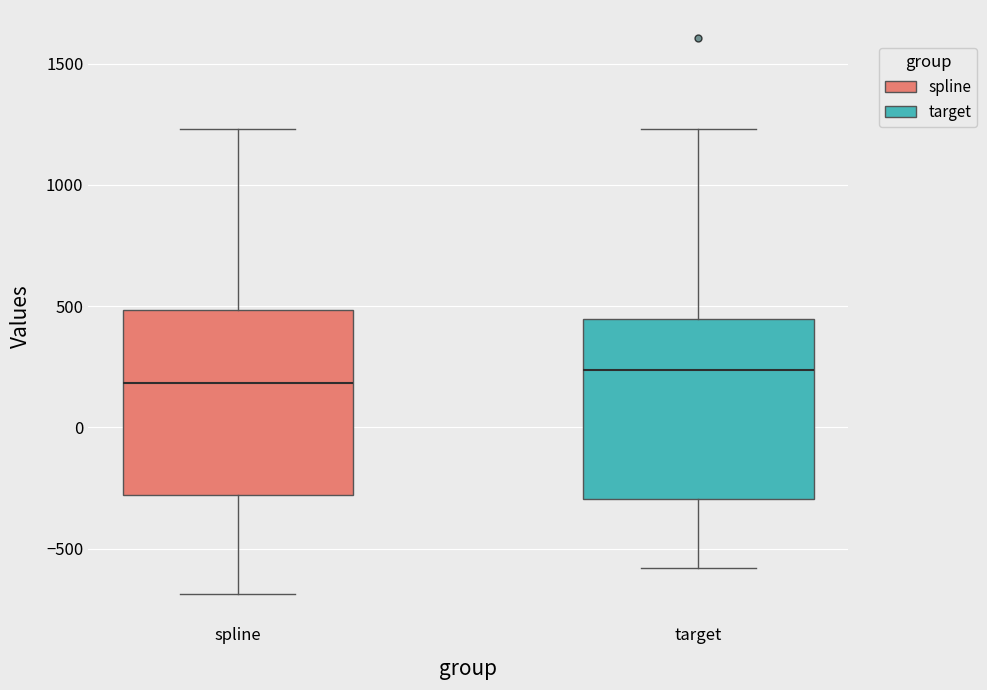

Reading left to right, transcribe this box plot: for each box, give where its median line is, the range the box spans, and where its two whiskers end, as read against the y-axis. The values are not printed on the chart, so give them approximately, as read against the axis.

spline: median 200, box -300 to 500, whiskers -700 to 1250
target: median 250, box -300 to 450, whiskers -600 to 1250